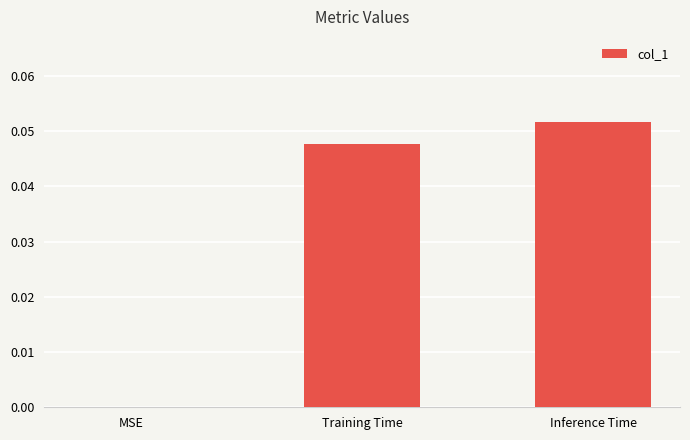

The value at Training Time is 0.1. True or false?

False